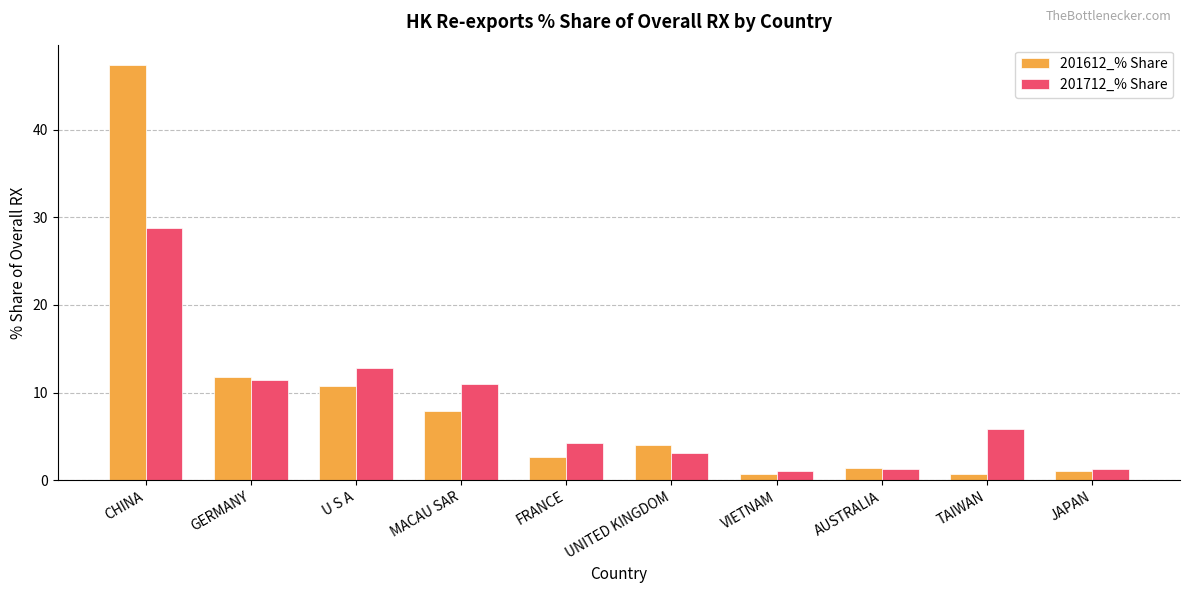

What is the average value of the 201712_% Share series?

8.1